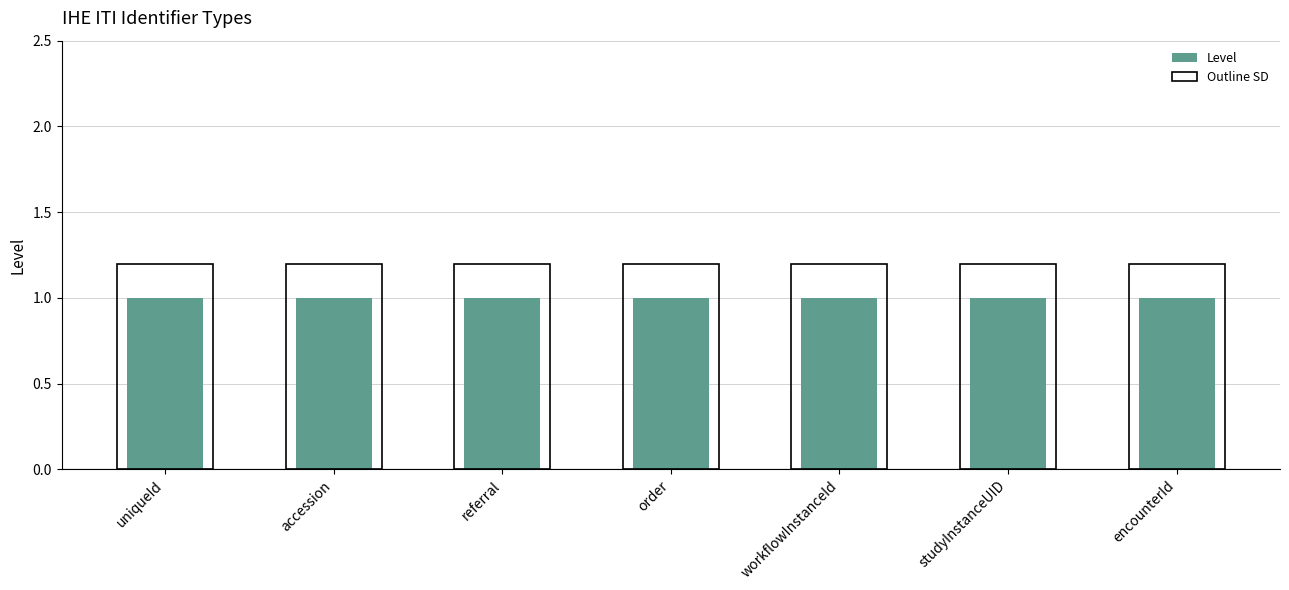

How many bars are there in total?

14